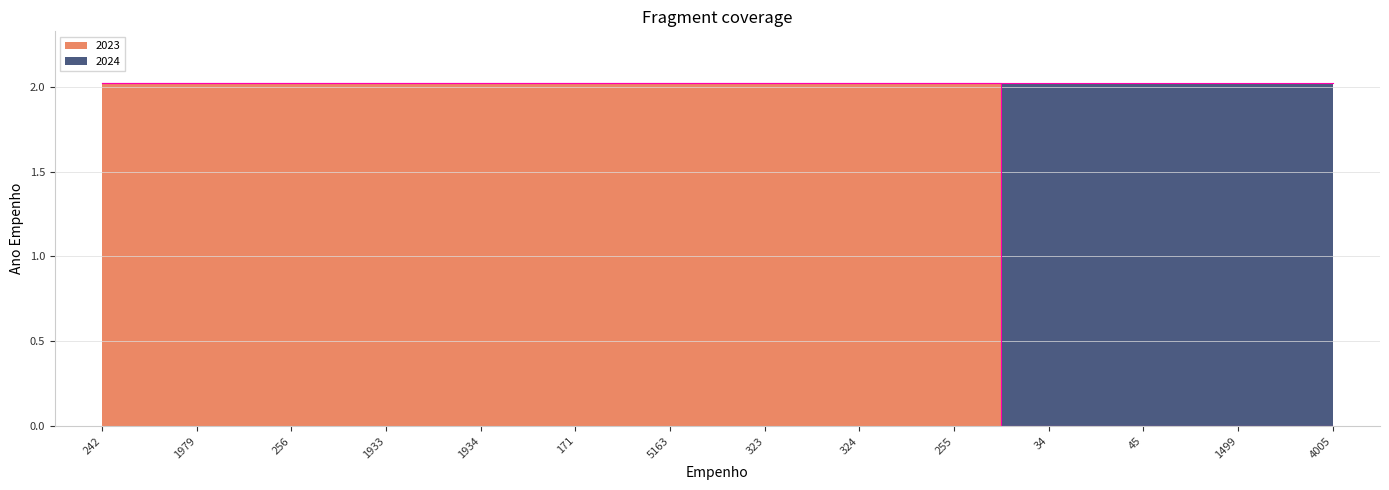

What is the label of the 11th point from the left?

34